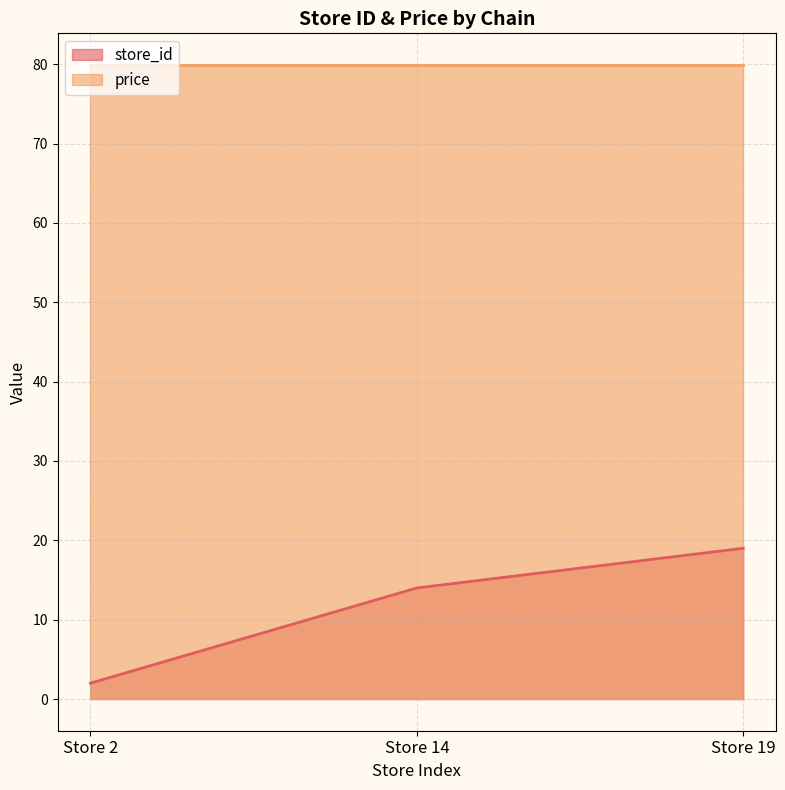

What is the difference between the second highest and minimum values?

12